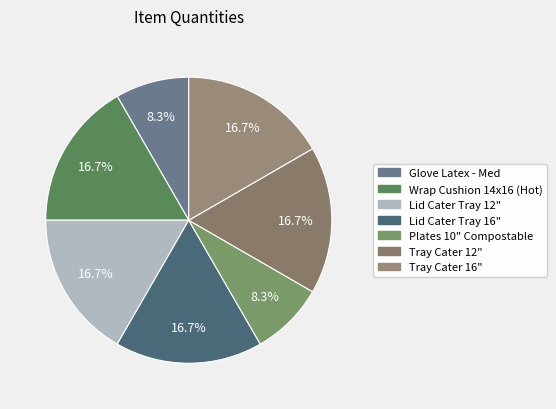

True or false: Lid Cater Tray 12" accounts for 28% of the total.

False